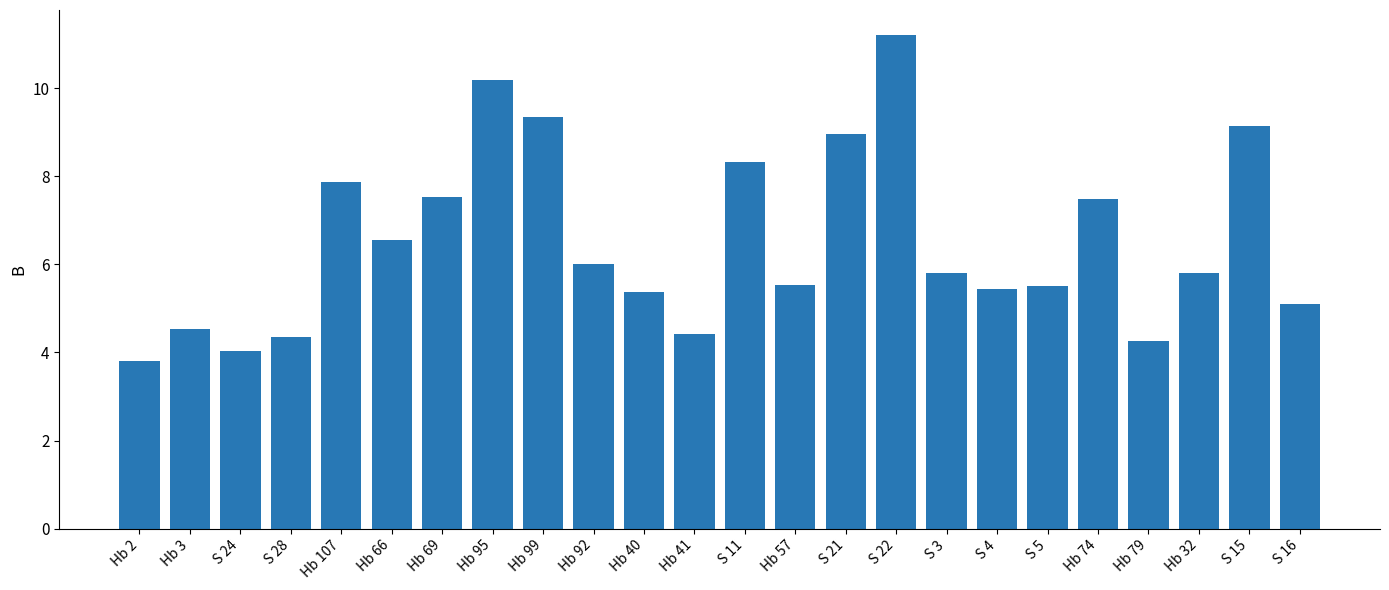

What is the label of the 23rd bar from the left?

S 15